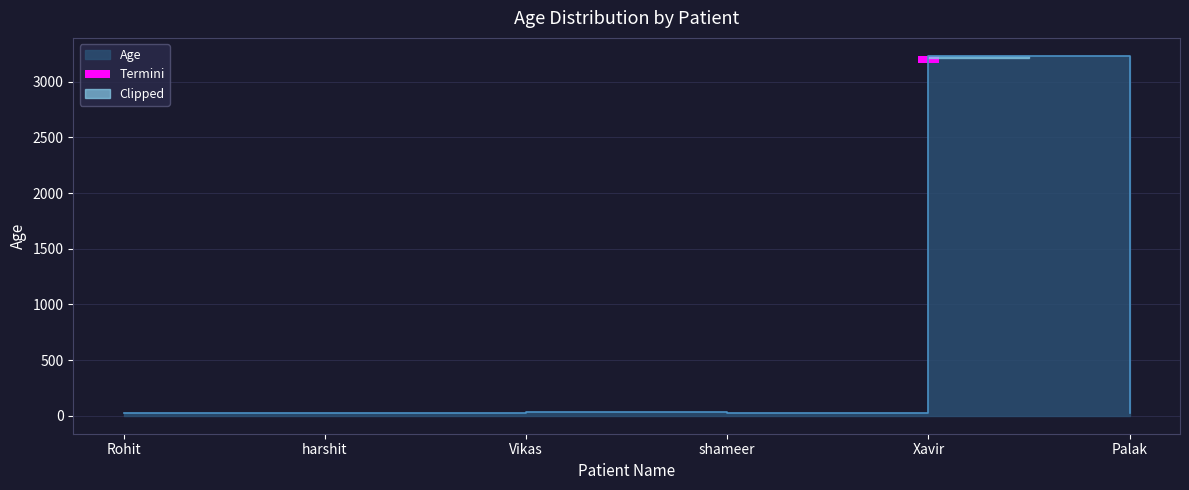

What is the value of the 6th point from the left?

21